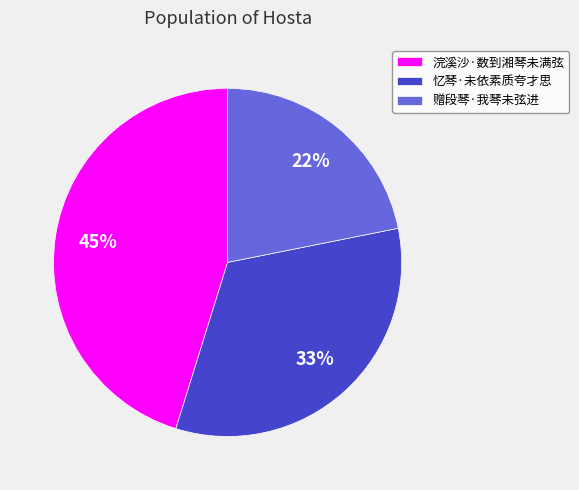

Does any single category account for the majority?

No